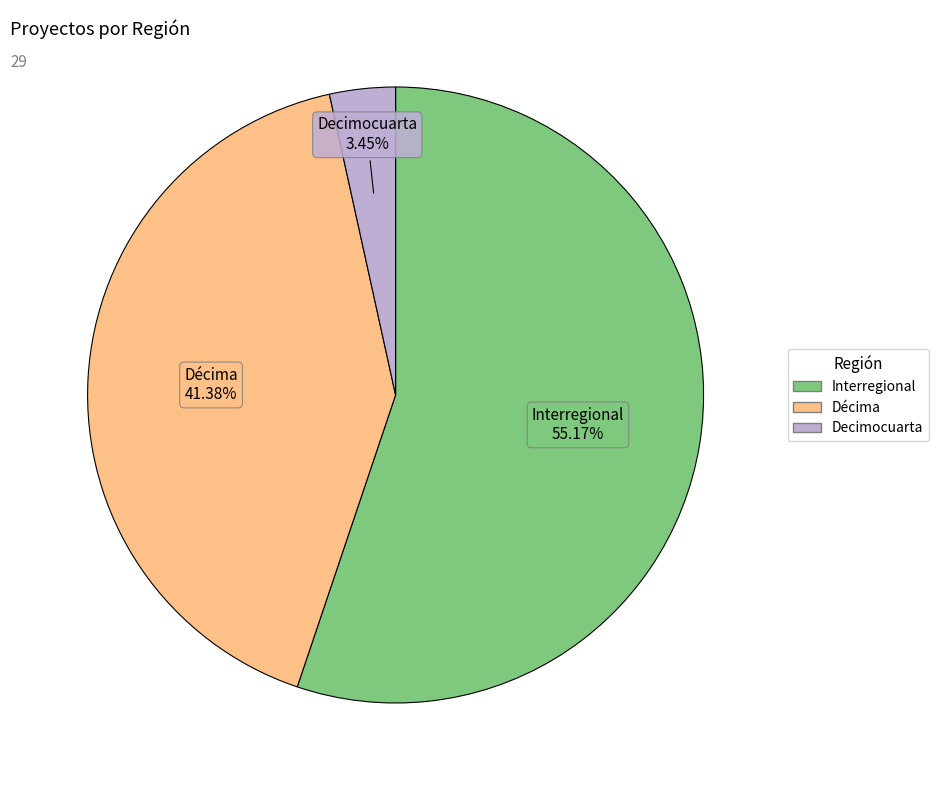

To the nearest percent, what is the difference between the largest and smallest slice percentages?

52%